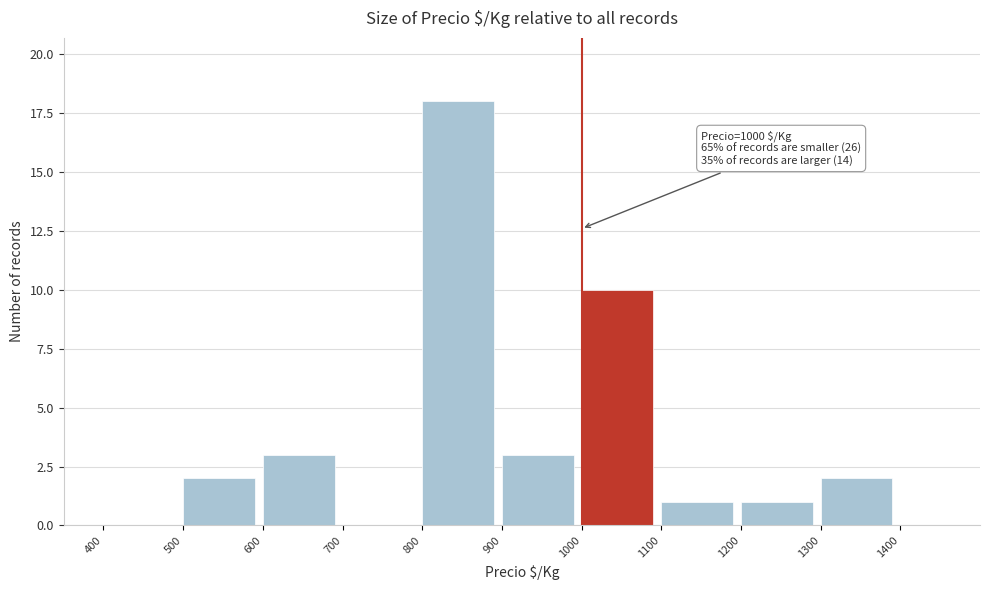

Over which range of the x-axis is the bar tallest?

800 to 900